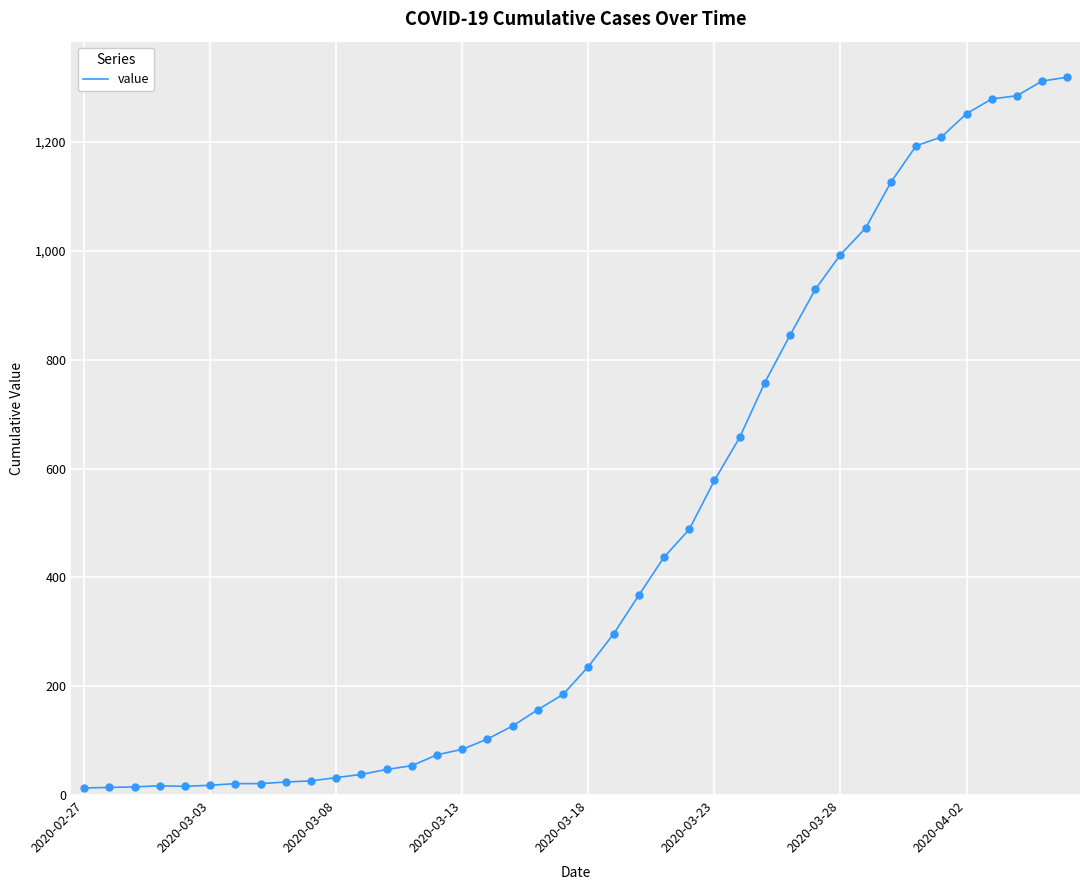

What is the difference between the maximum and minimum values?

1306